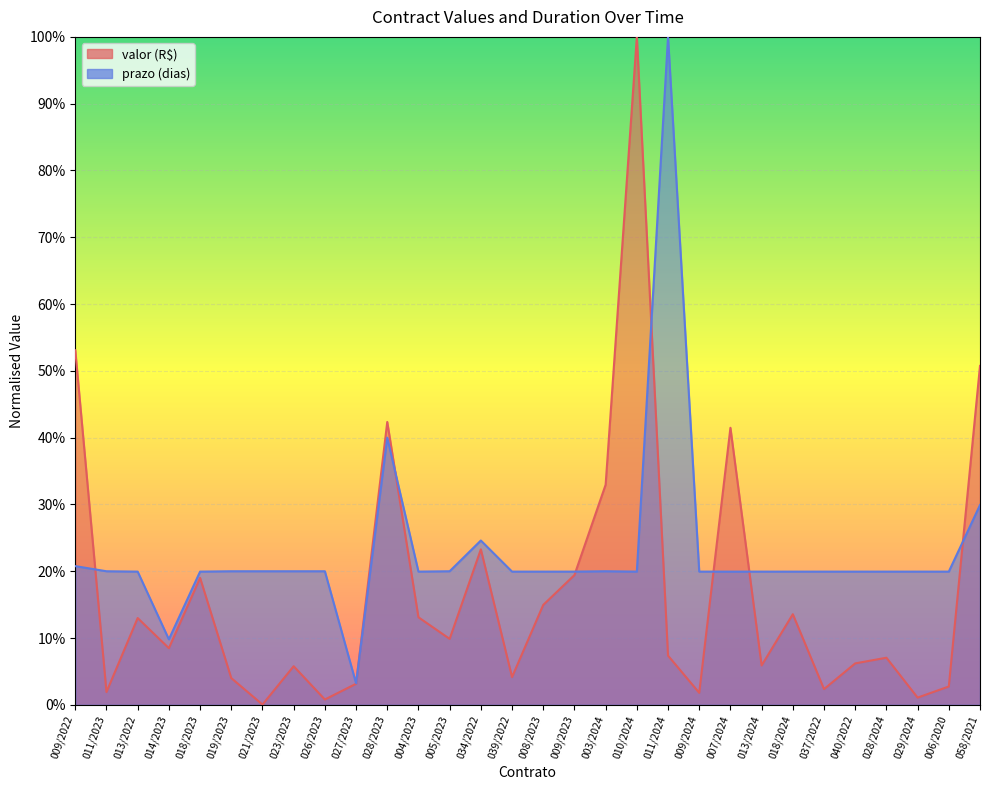

Does the chart display data point markers on the line(s)?

No